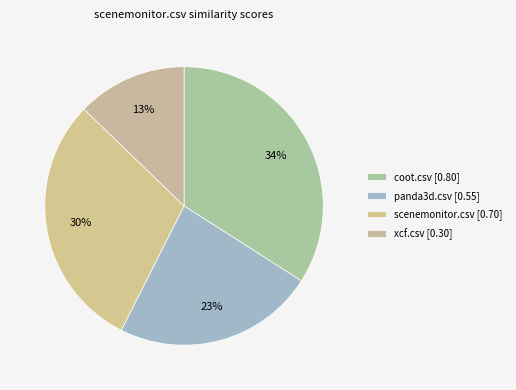

Is there a majority slice in this chart?

No